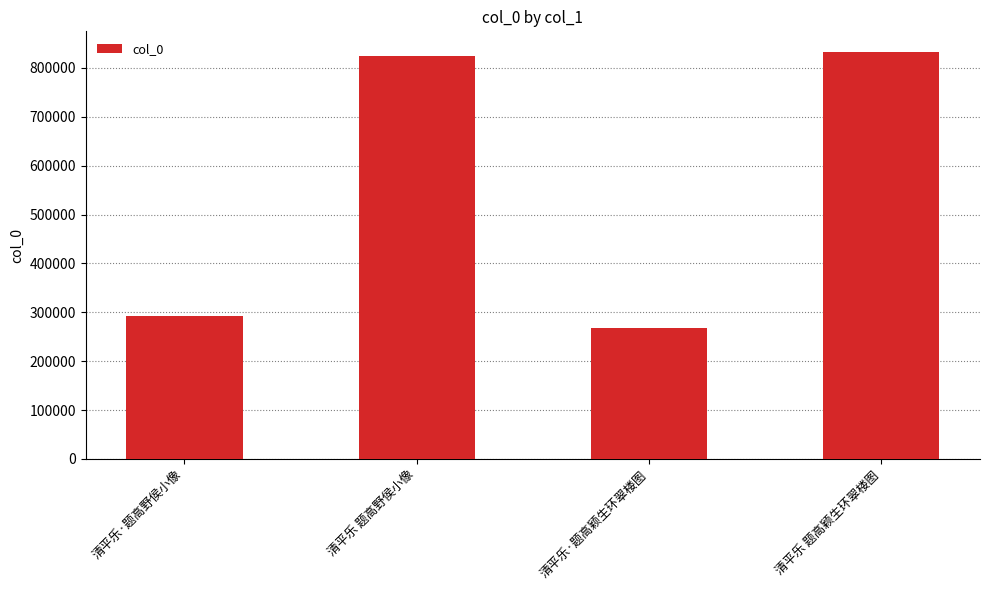

What is the change in value from 清平乐·题高颖生环翠楼图 to 清平乐 题高颖生环翠楼图?

+565222